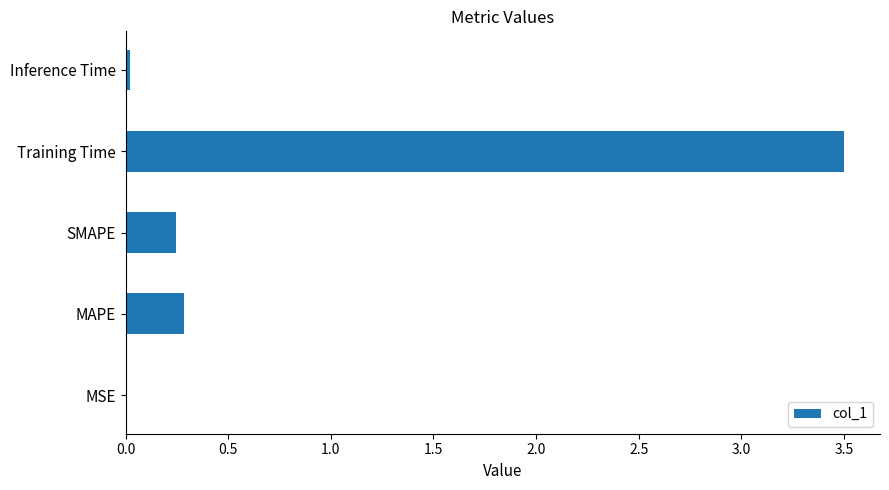

What is the sum of all values?

4.1